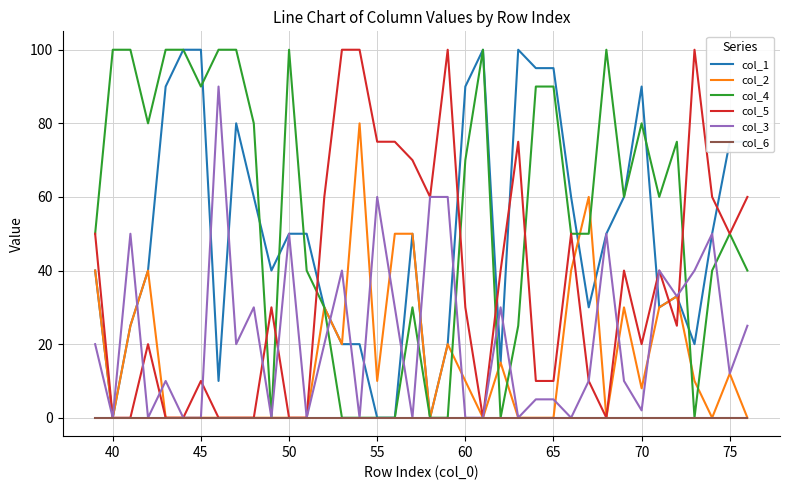

In col_5, how many points are lower than both neighbors (excluding endpoints)?

6